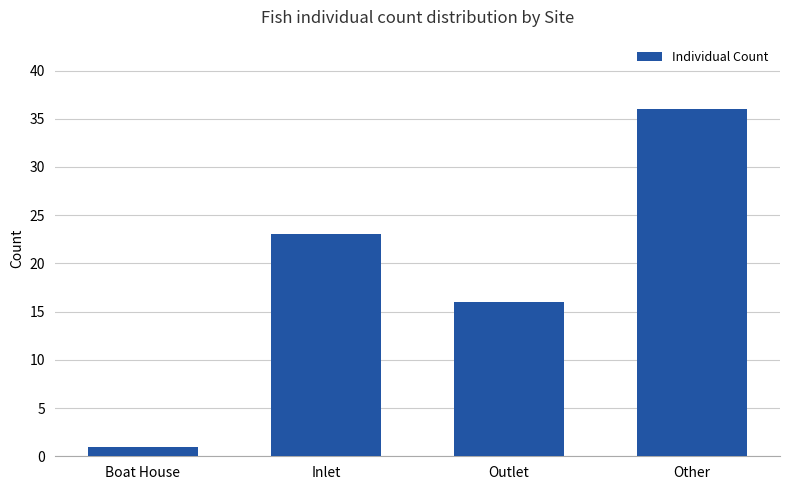

Reading left to right, what are all the values shown in this chart?

Boat House=1	Inlet=23	Outlet=16	Other=36